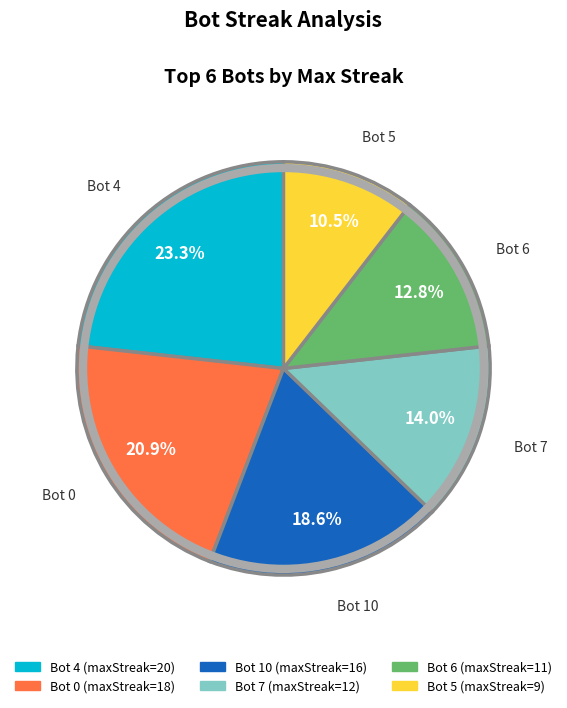

What is the largest slice in the pie chart?

Bot 4